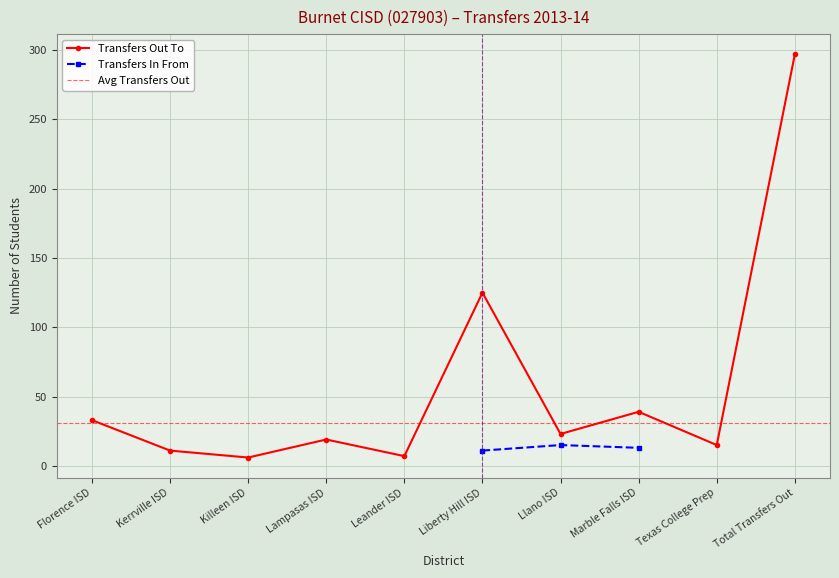

What is the ratio of the value at Llano ISD to the value at Lampasas ISD?

1.2